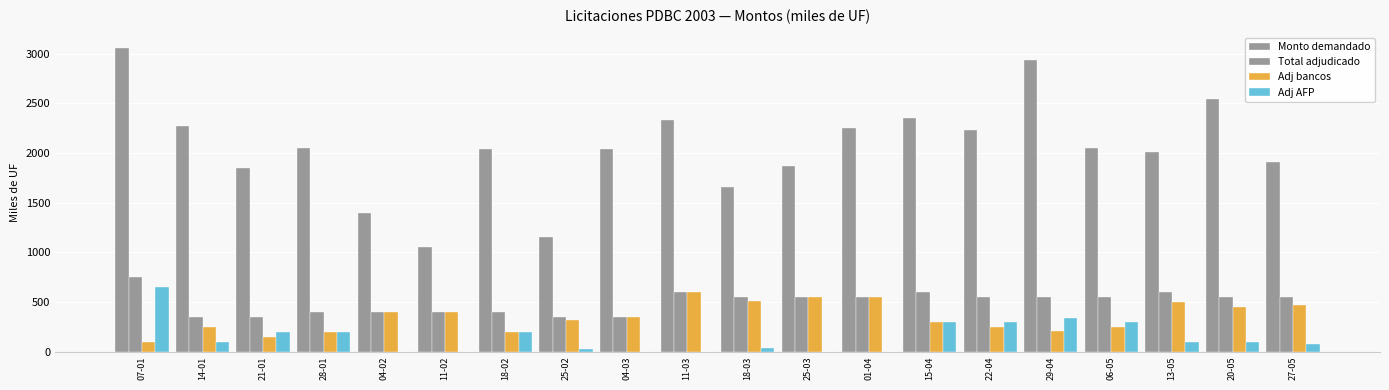

Where is Adj bancos nearest to the value 350?

04-03